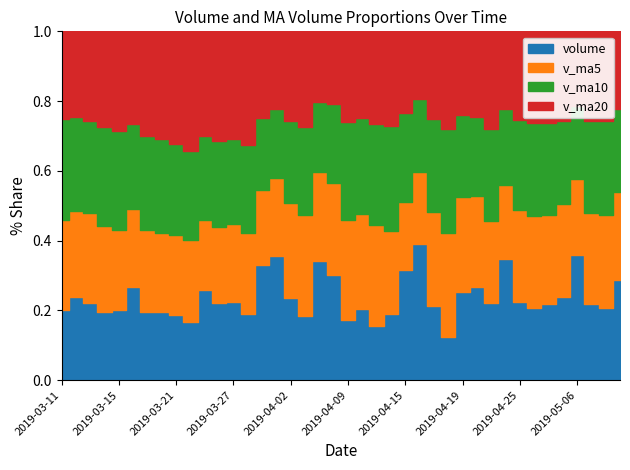

Where is the first local maximum for volume?

2019-03-12